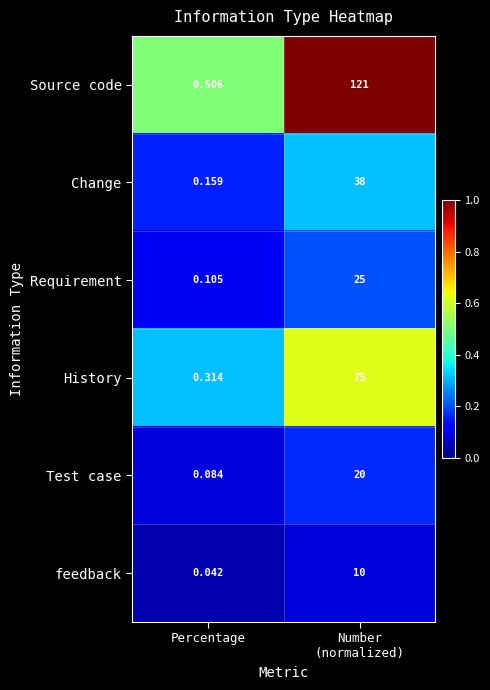

Rank the series by their maximum value, from highest to lowest.

Source code, History, Change, Requirement, Test case, feedback